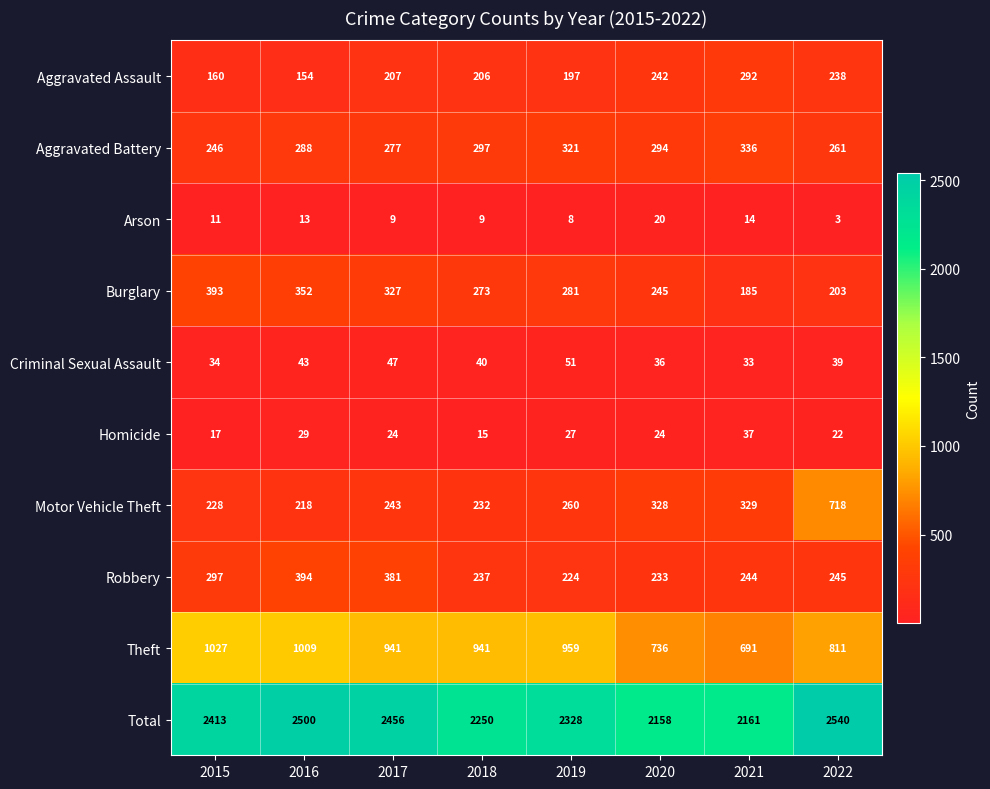

How many categories are shown in the chart?

8